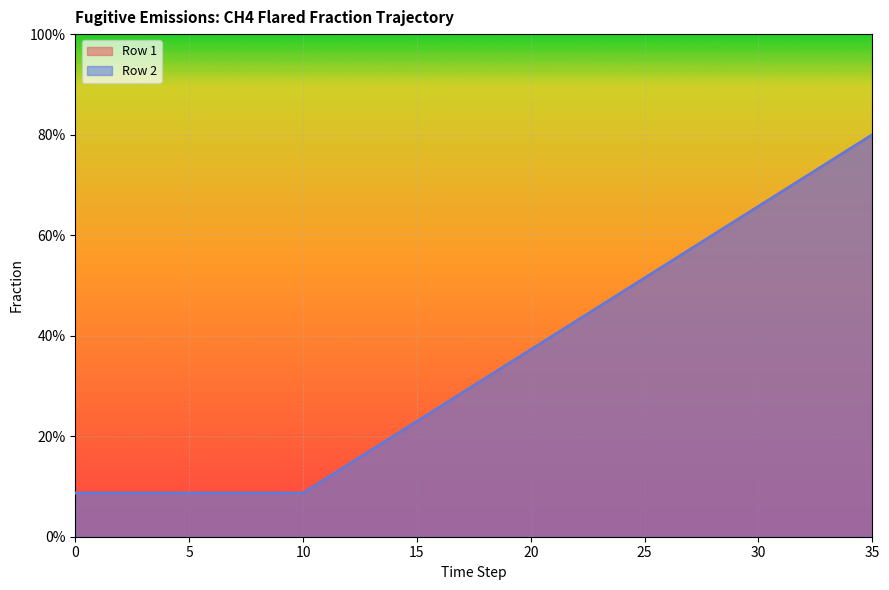

Reading left to right, transcribe all the data shown in this chart.

Row 1: 0.1	0.1	0.1	0.1	0.1	0.1	0.1	0.1	0.1	0.1	0.1	0.1	0.1	0.2	0.2	0.2	0.3	0.3	0.3	0.3	0.4	0.4	0.4	0.5	0.5	0.5	0.5	0.6	0.6	0.6	0.7	0.7	0.7	0.7	0.8	0.8
Row 2: 0.1	0.1	0.1	0.1	0.1	0.1	0.1	0.1	0.1	0.1	0.1	0.1	0.1	0.2	0.2	0.2	0.3	0.3	0.3	0.3	0.4	0.4	0.4	0.5	0.5	0.5	0.5	0.6	0.6	0.6	0.7	0.7	0.7	0.7	0.8	0.8